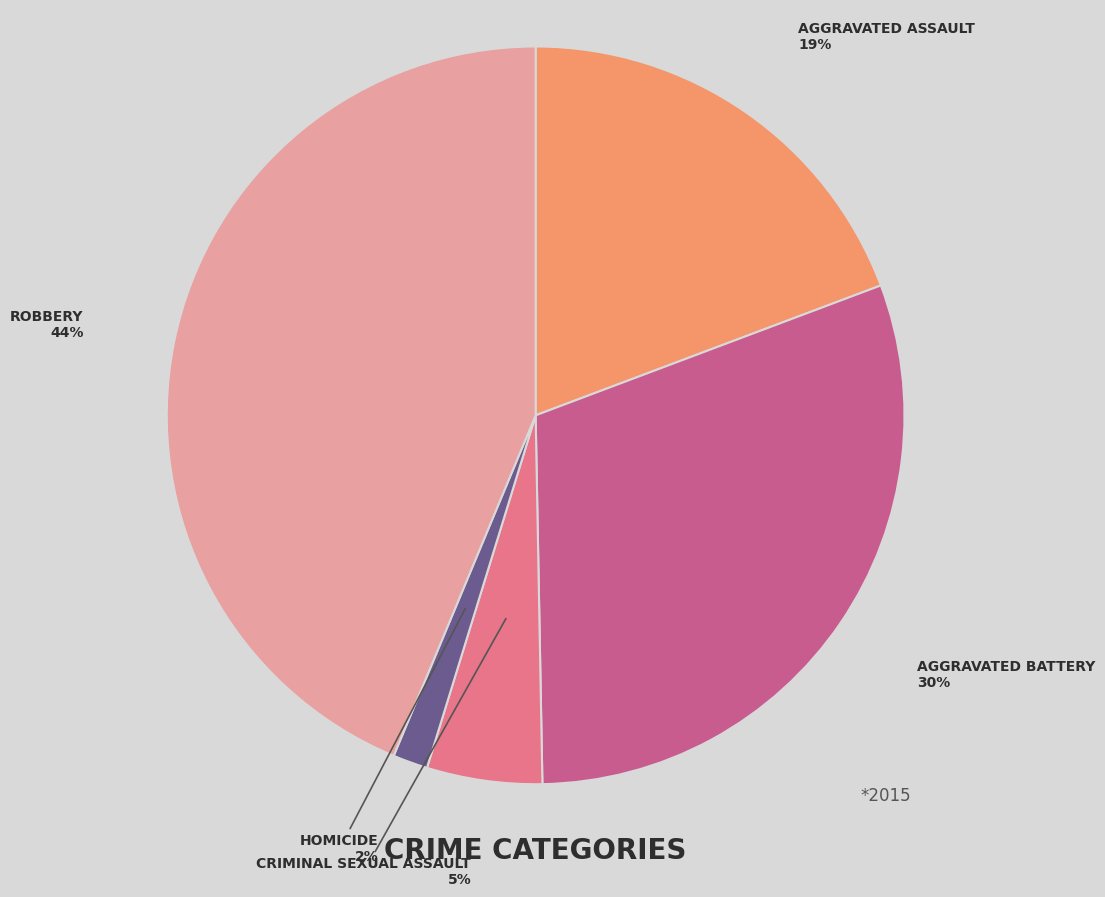

To the nearest percent, what is the average slice percentage?

20%